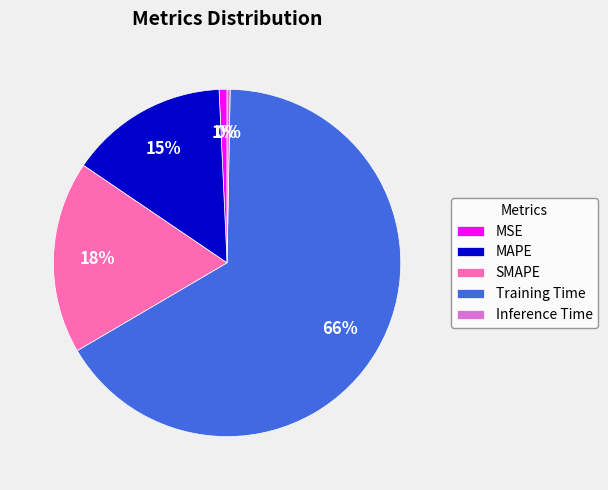

Which category has the biggest portion of the pie?

Training Time